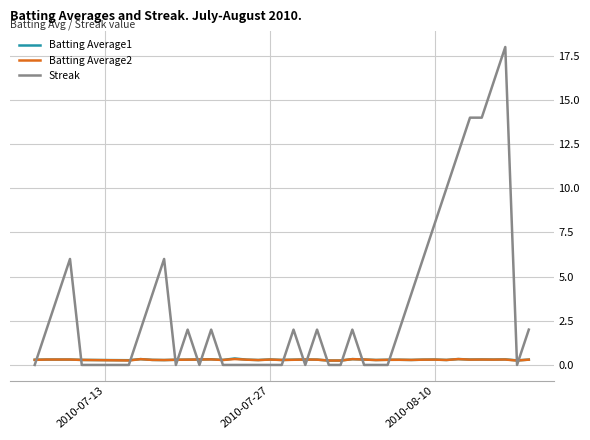

After their last crossing, which series has the higher values: Batting Average1 or Streak?

Streak